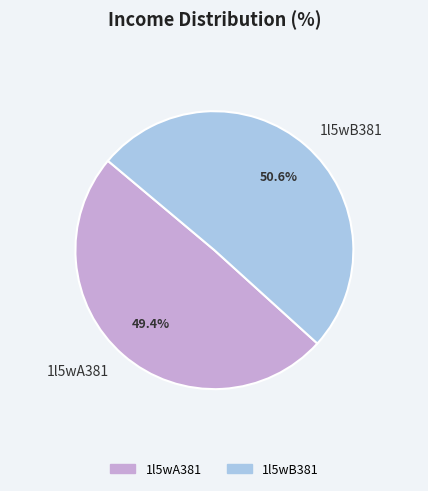

What percentage is the 1l5wA381 slice, to the nearest percent?

49%